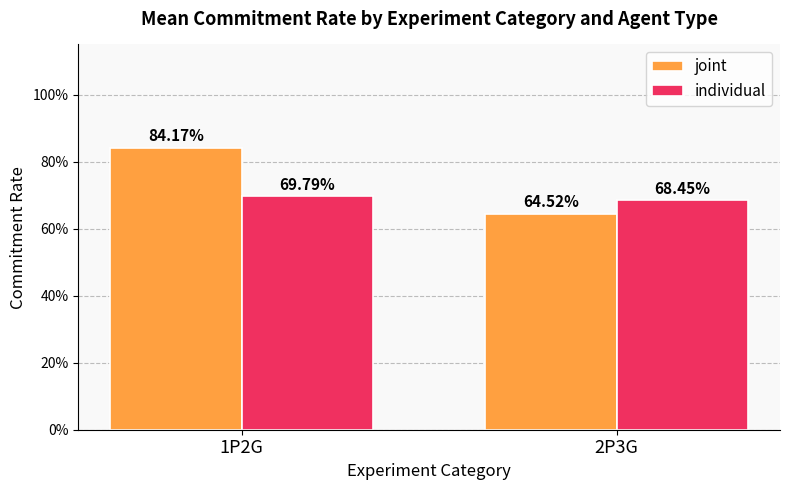

Reading left to right, list all the values displayed in this chart.

joint: 1P2G=0.8	2P3G=0.6
individual: 1P2G=0.7	2P3G=0.7